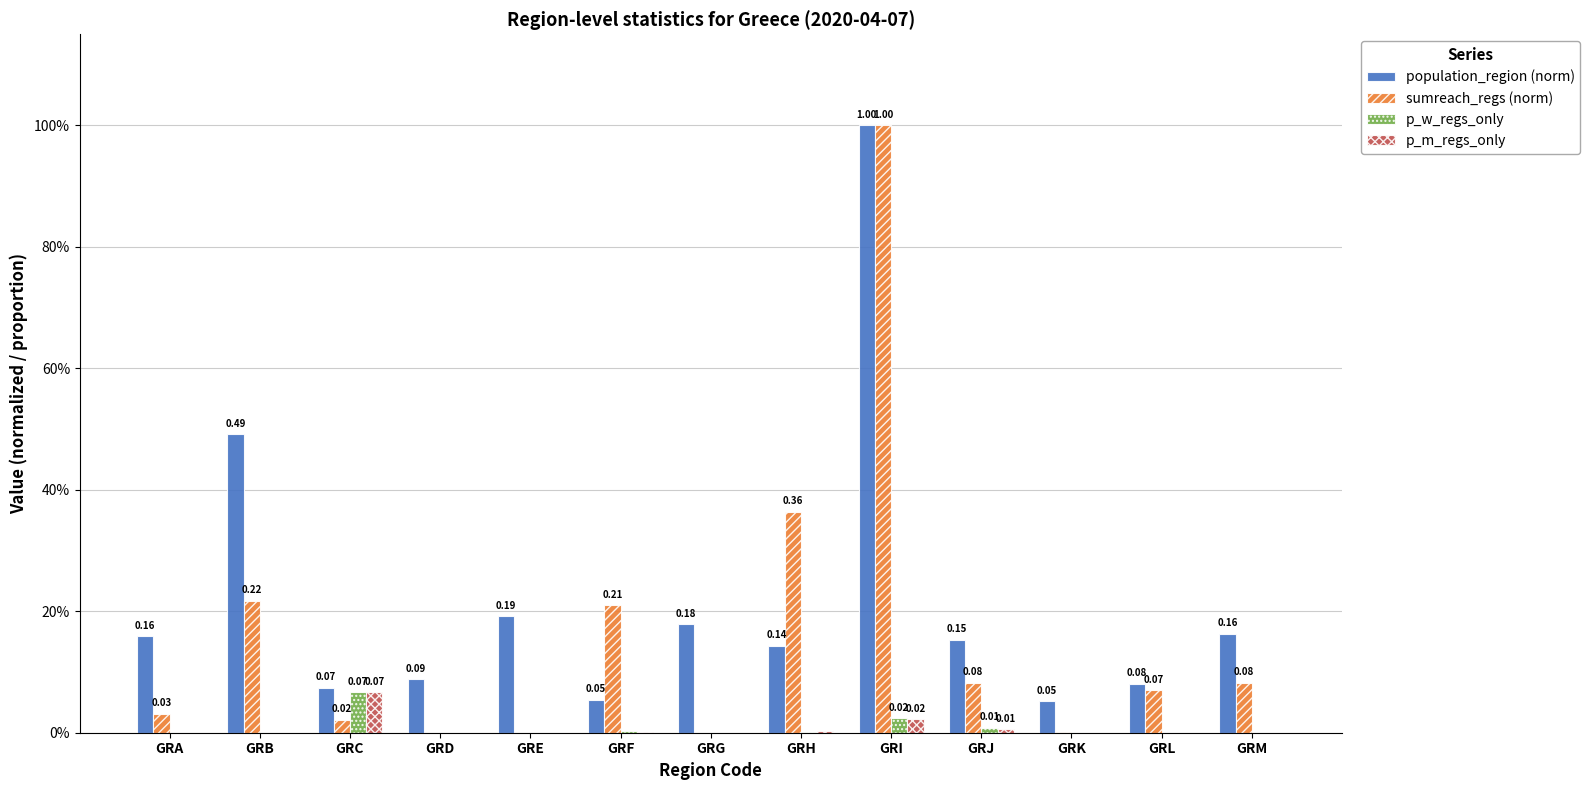

What are all the series names shown in the legend?

population_region (norm), sumreach_regs (norm), p_w_regs_only, p_m_regs_only